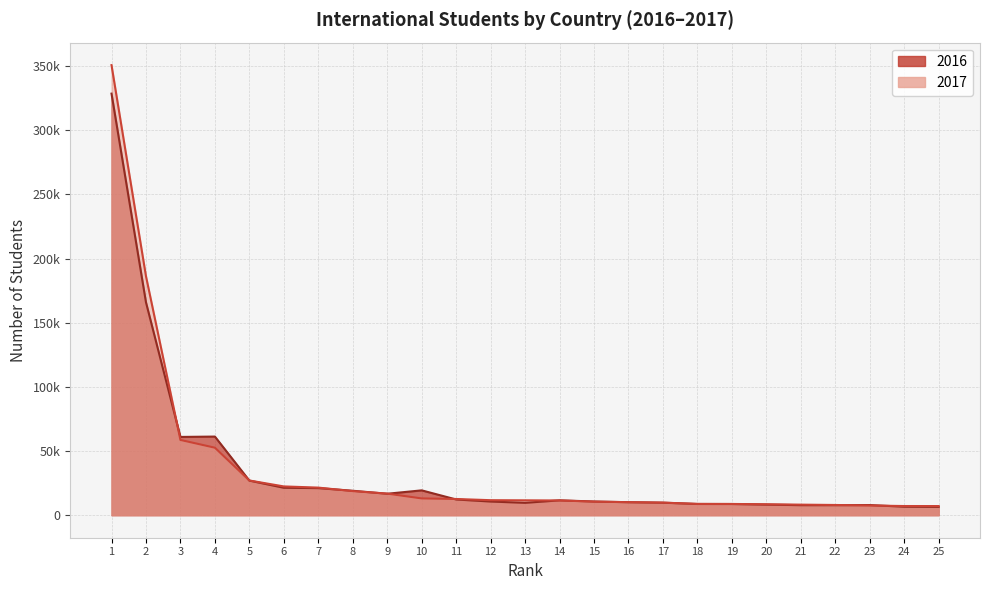

What is the difference between the maximum and minimum values in the 2017 series?

343612